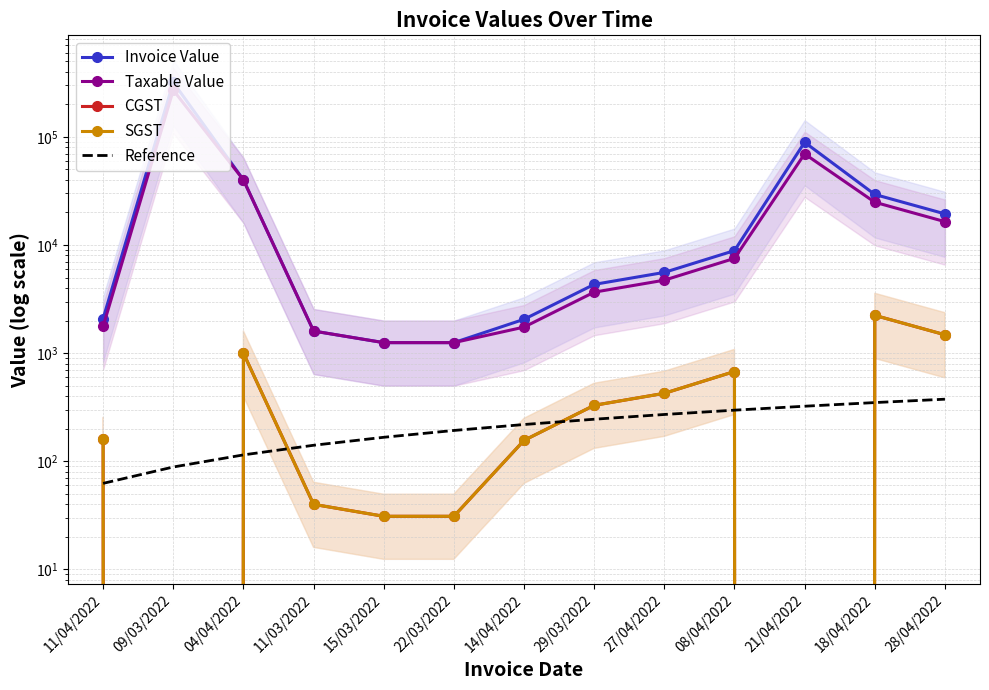

Reading left to right, list all the values displayed in this chart.

Invoice Value: 2086.0	318600.0	40000.0	1600.0	1250.0	1250.0	2054.0	4319.0	5576.0	8867.0	88978.7	29303.0	19385.0
Taxable Value: 1767.0	270000.0	40000.0	1600.0	1250.0	1250.0	1740.0	3660.0	4725.0	7514.0	69514.0	24832.0	16428.0
CGST: 159.0	0.0	1000.0	40.0	31.0	31.0	156.0	329.0	425.0	676.0	0.0	2234.0	1478.0
SGST: 159.0	0.0	1000.0	40.0	31.0	31.0	156.0	329.0	425.0	676.0	0.0	2234.0	1478.0
Reference: 62.5	88.5	114.6	140.6	166.7	192.7	218.8	244.8	270.8	296.9	322.9	349.0	375.0